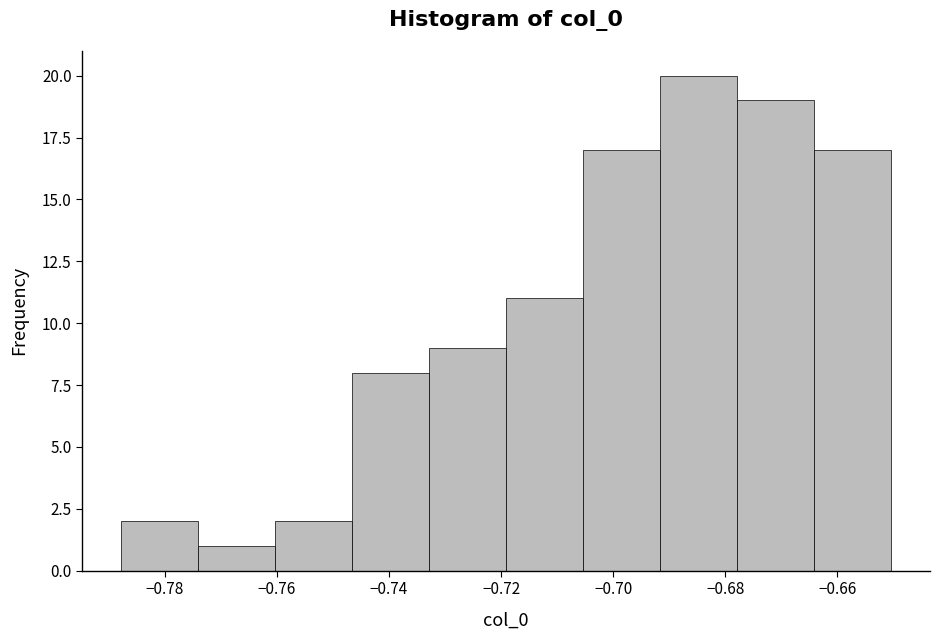

Reading left to right, transcribe this chart: for each bar, give the range it covers on the x-axis and its height. Neither the bar edges nor the heights are printed on the chart, so give them approximately, as read against the axes.

-0.788 to -0.774: 2
-0.774 to -0.760: 1
-0.760 to -0.746: 2
-0.746 to -0.732: 8
-0.732 to -0.720: 9
-0.720 to -0.706: 11
-0.706 to -0.692: 17
-0.692 to -0.678: 20
-0.678 to -0.664: 19
-0.664 to -0.650: 17